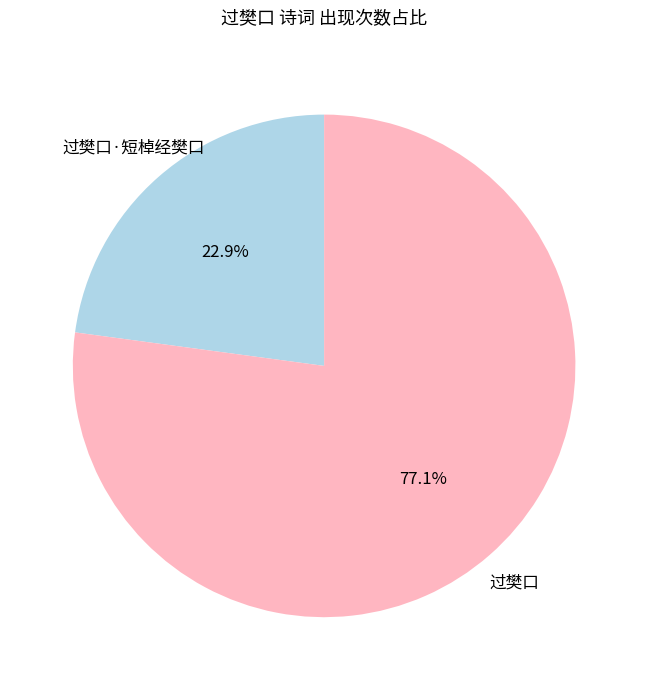

Count the number of slices in the pie.

2